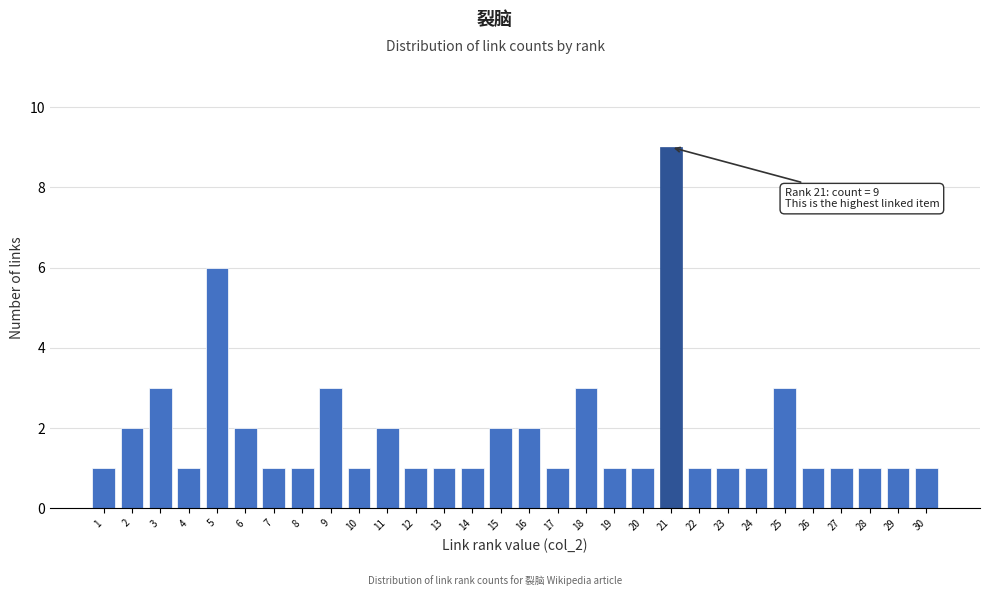

Reading right to left, extract all data points from this chart.

30=1	29=1	28=1	27=1	26=1	25=3	24=1	23=1	22=1	21=9	20=1	19=1	18=3	17=1	16=2	15=2	14=1	13=1	12=1	11=2	10=1	9=3	8=1	7=1	6=2	5=6	4=1	3=3	2=2	1=1